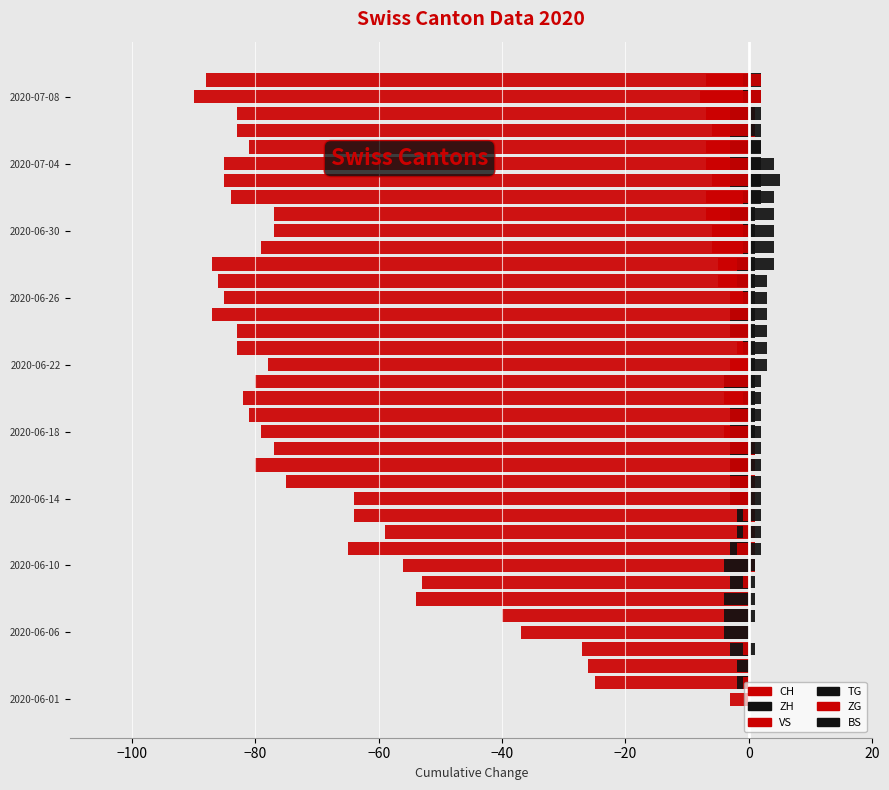

What is the spread (max minus min) of values at 25?

89